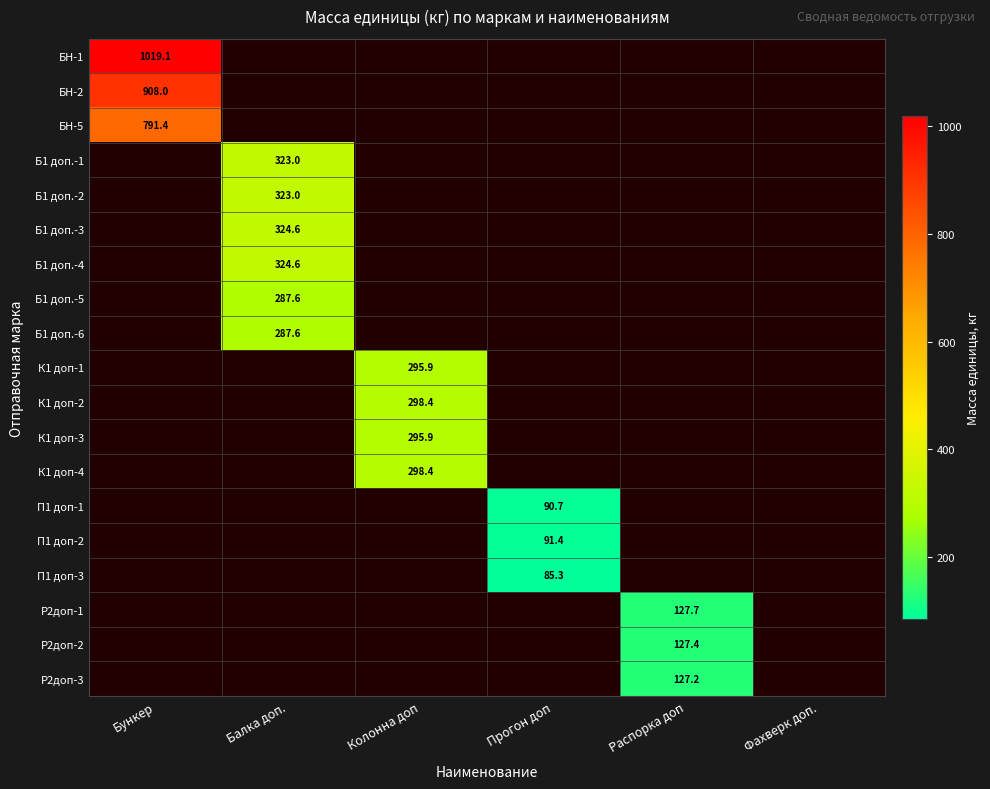

True or false: К1 доп-4 has a value of 298.4 at Колонна доп.

True